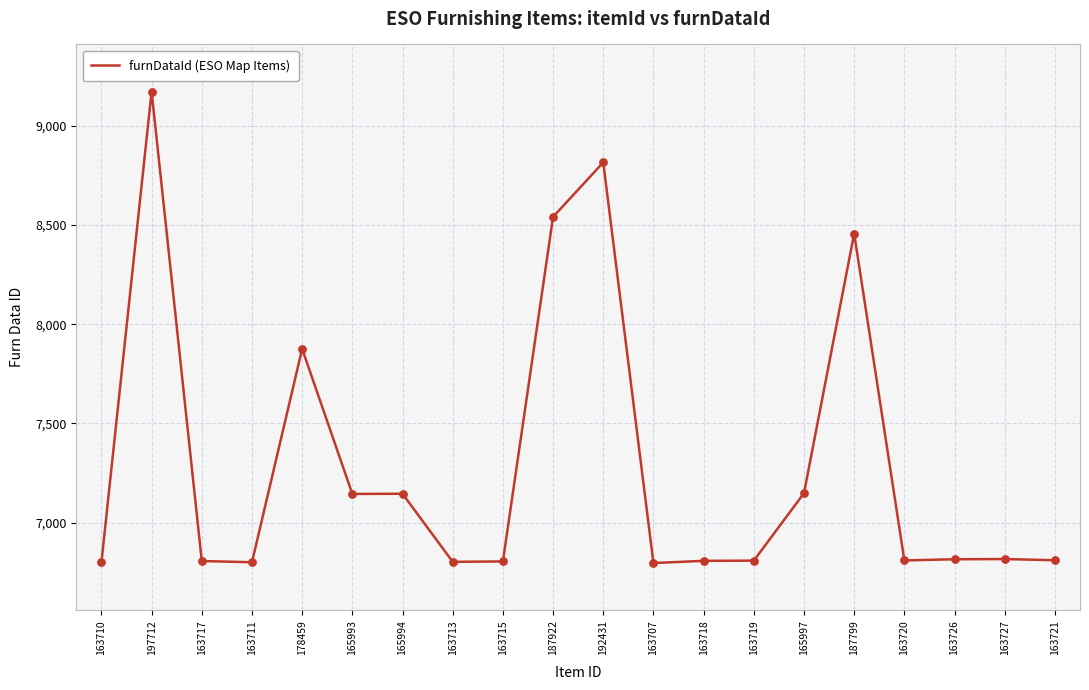

Approximately how many times larger is the value at 165997 compared to 163720?

1.0